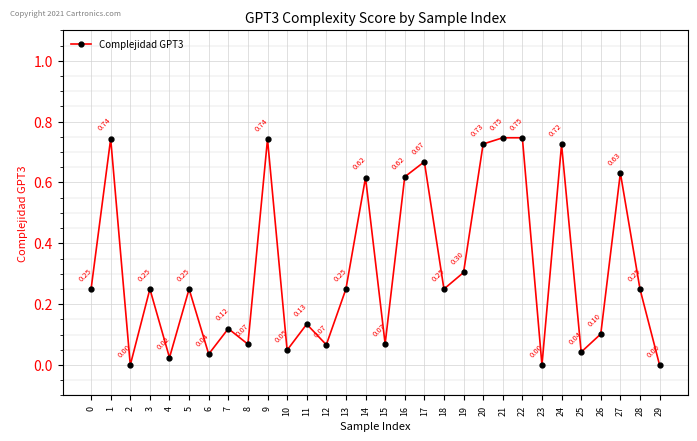

What is the change in value from 16 to 20?

+0.1